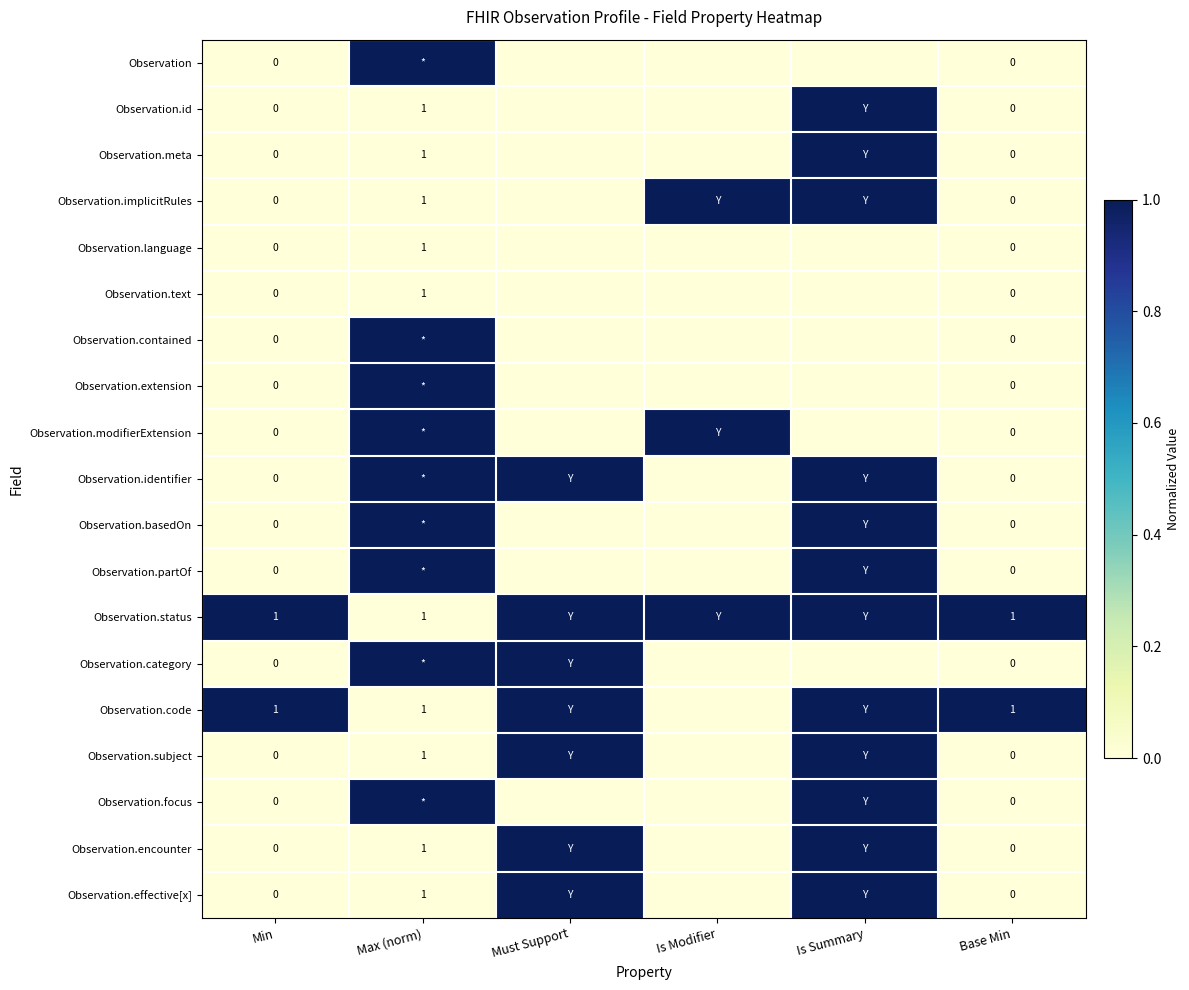

At Is Summary, list the series in order from smallest to largest.

Observation, Observation.language, Observation.text, Observation.contained, Observation.extension, Observation.modifierExtension, Observation.category, Observation.id, Observation.meta, Observation.implicitRules, Observation.identifier, Observation.basedOn, Observation.partOf, Observation.status, Observation.code, Observation.subject, Observation.focus, Observation.encounter, Observation.effective[x]